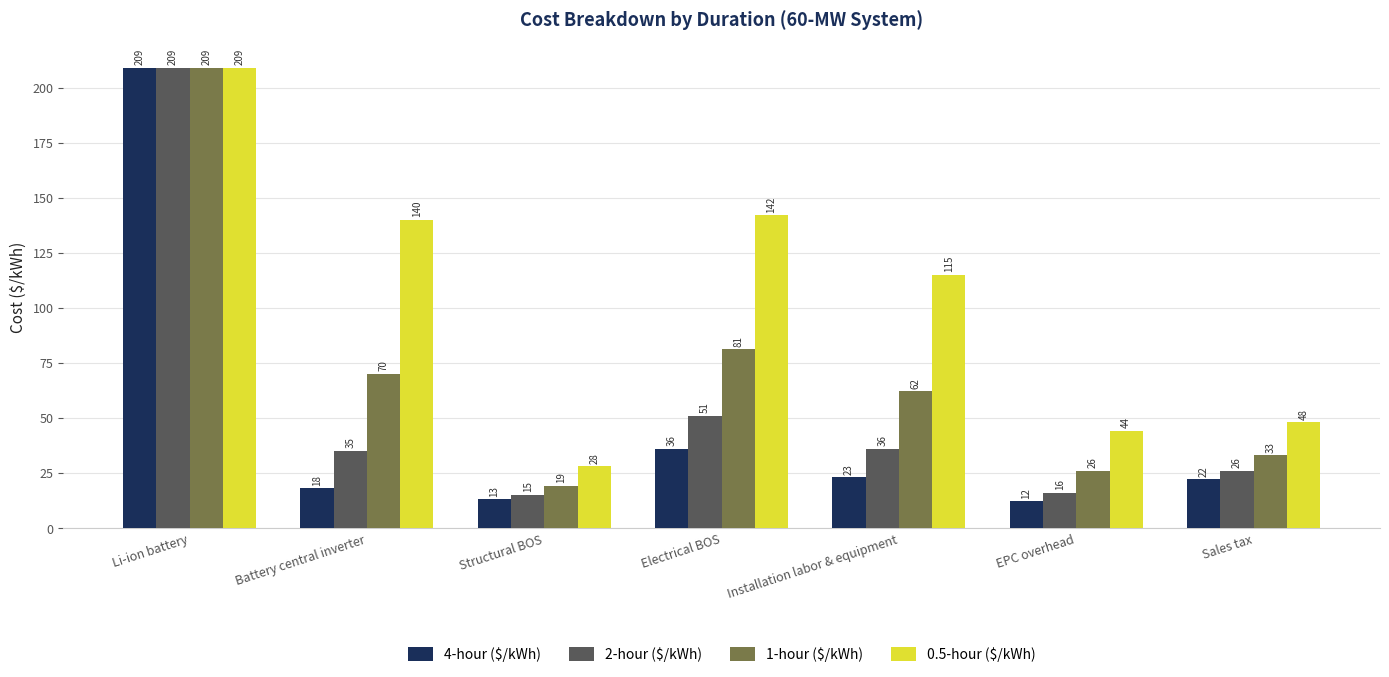

How many groups of bars are there?

7